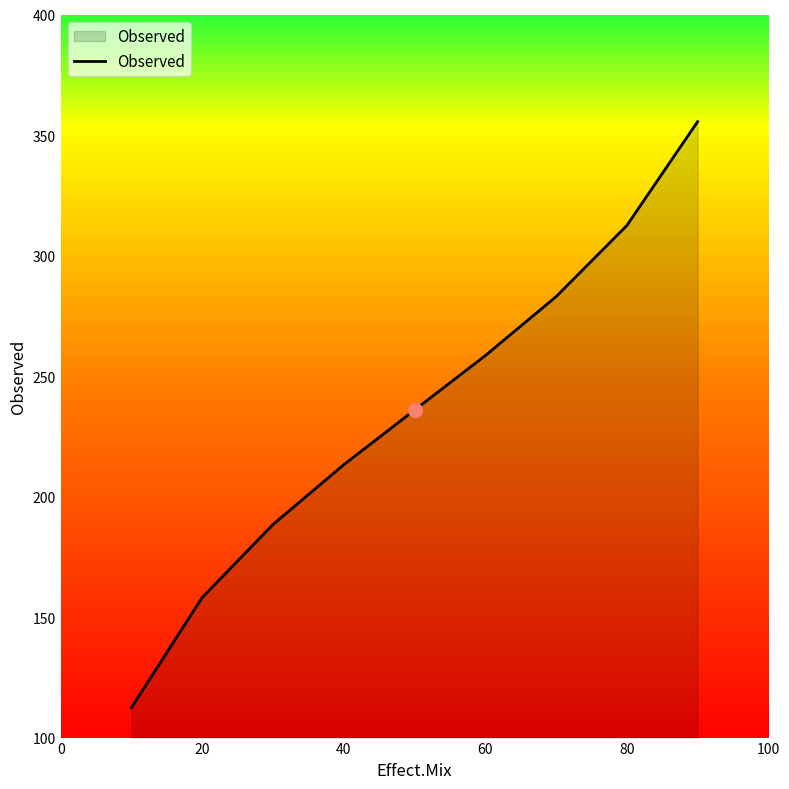

How many lines are shown in the chart?

1